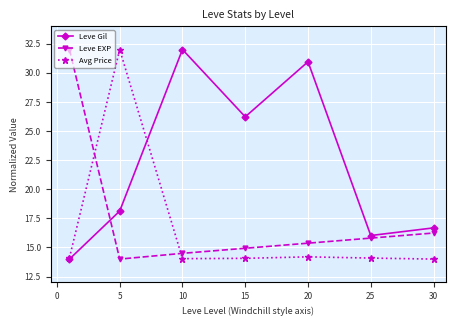

In Leve EXP, how many points are lower than both neighbors (excluding endpoints)?

1